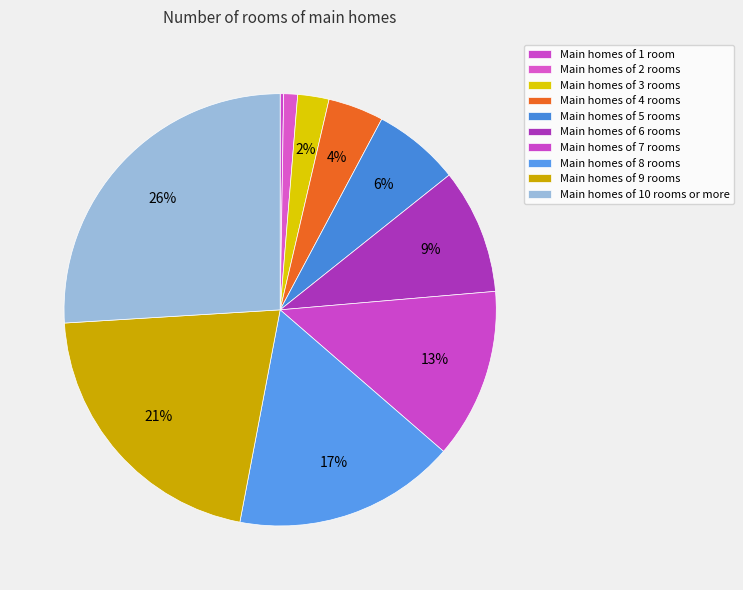

Rank the categories by value from highest to lowest.

10, 9, 8, 7, 6, 5, 4, 3, 2, 1